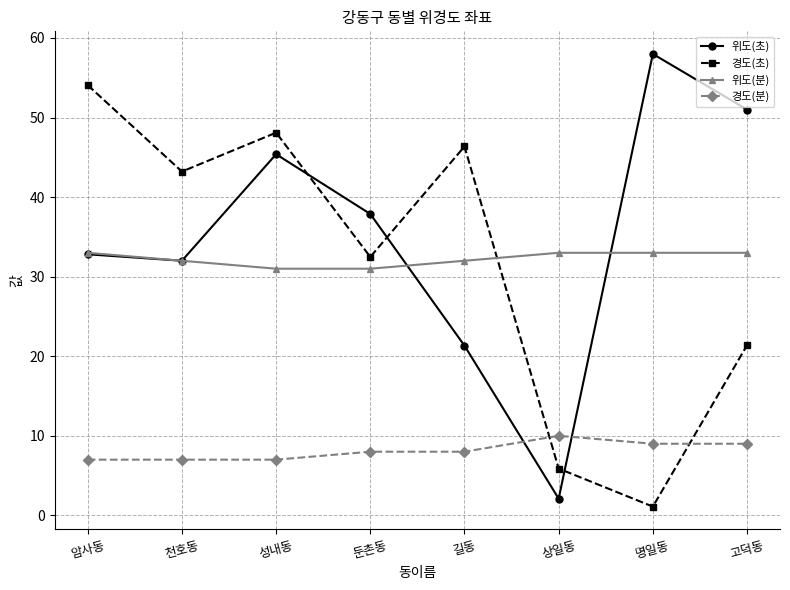

The 위도(초) series shows 34.0 at 고덕동. True or false?

False